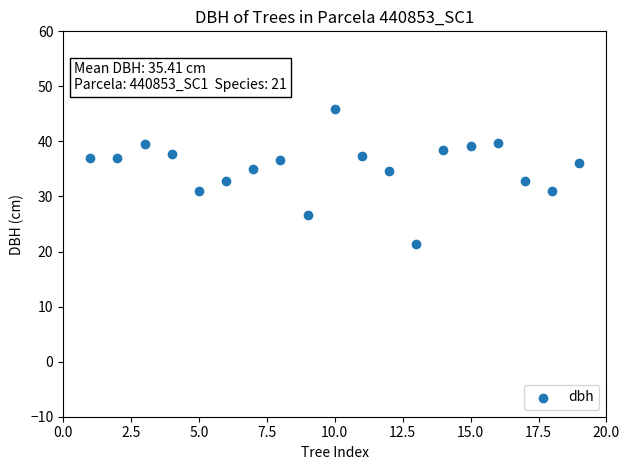

What is the range of X values (max minus min)?

18.0